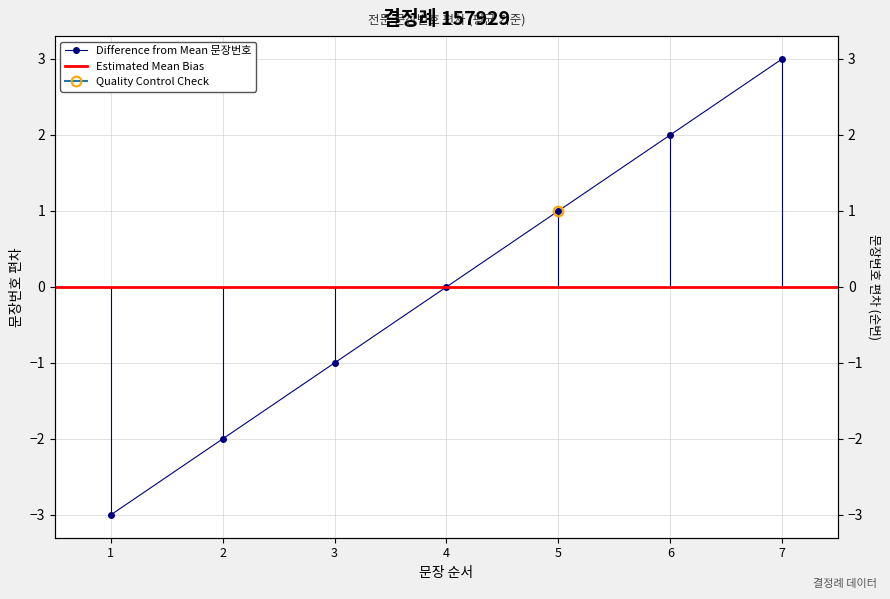

How many values exceed 0?

3